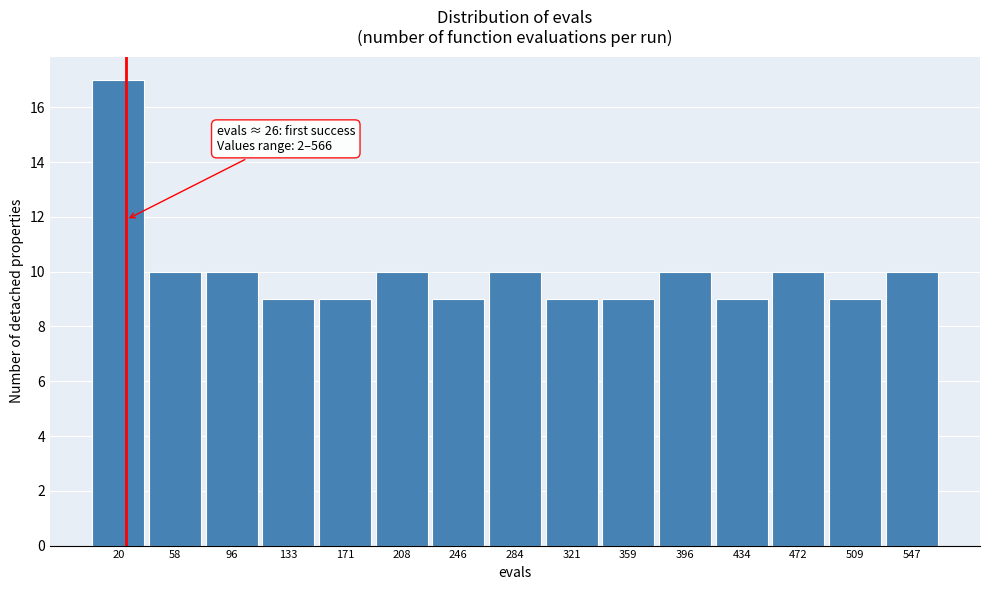

Which range on the x-axis has the tallest bar?

0 to 40